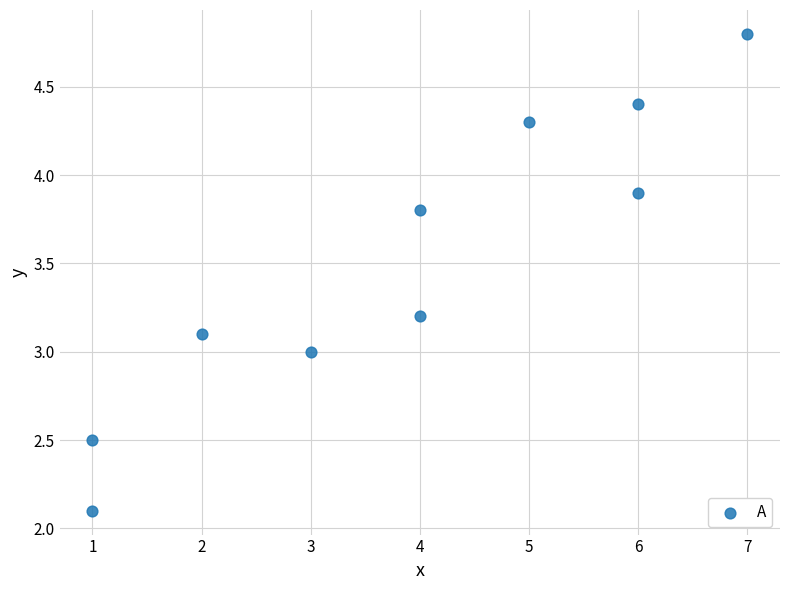

What is the average X value?

3.9